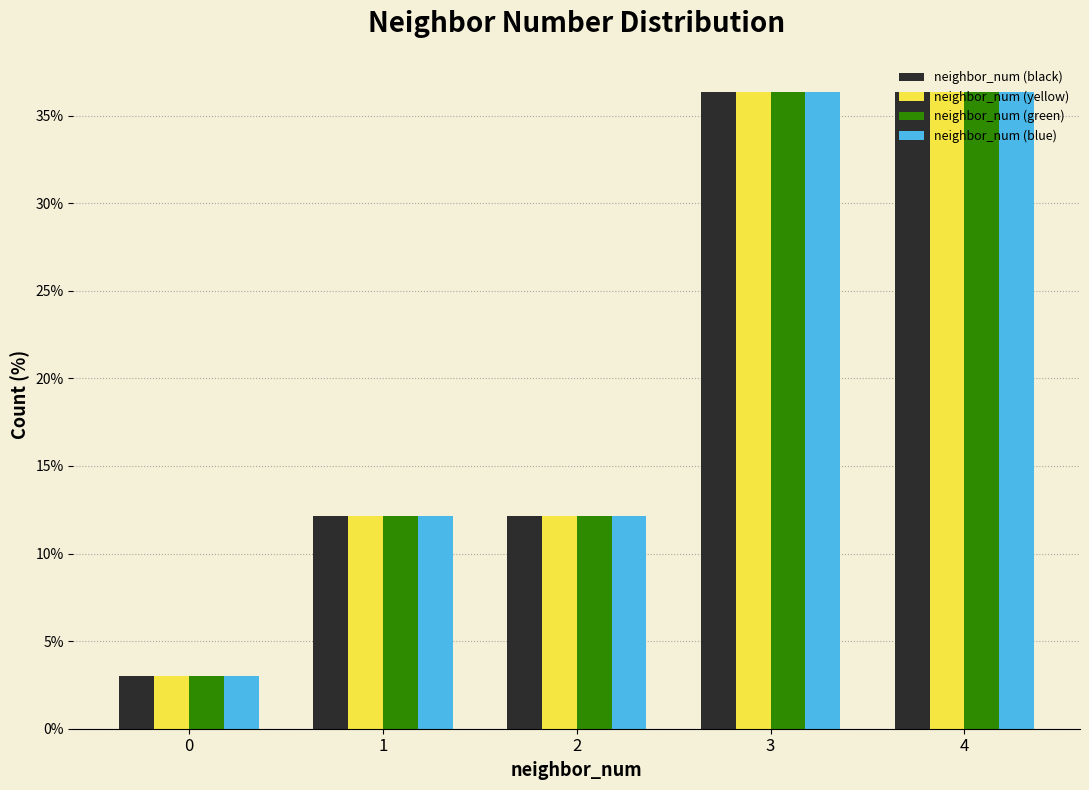

Is the value of neighbor_num (yellow) at 3 greater than the value of neighbor_num (blue) at 1?

Yes